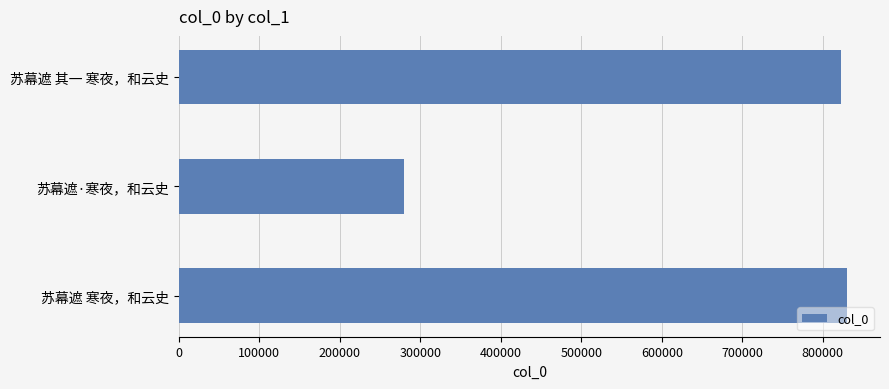

Reading bottom to top, what are all the values shown in this chart?

829507	279317	822593